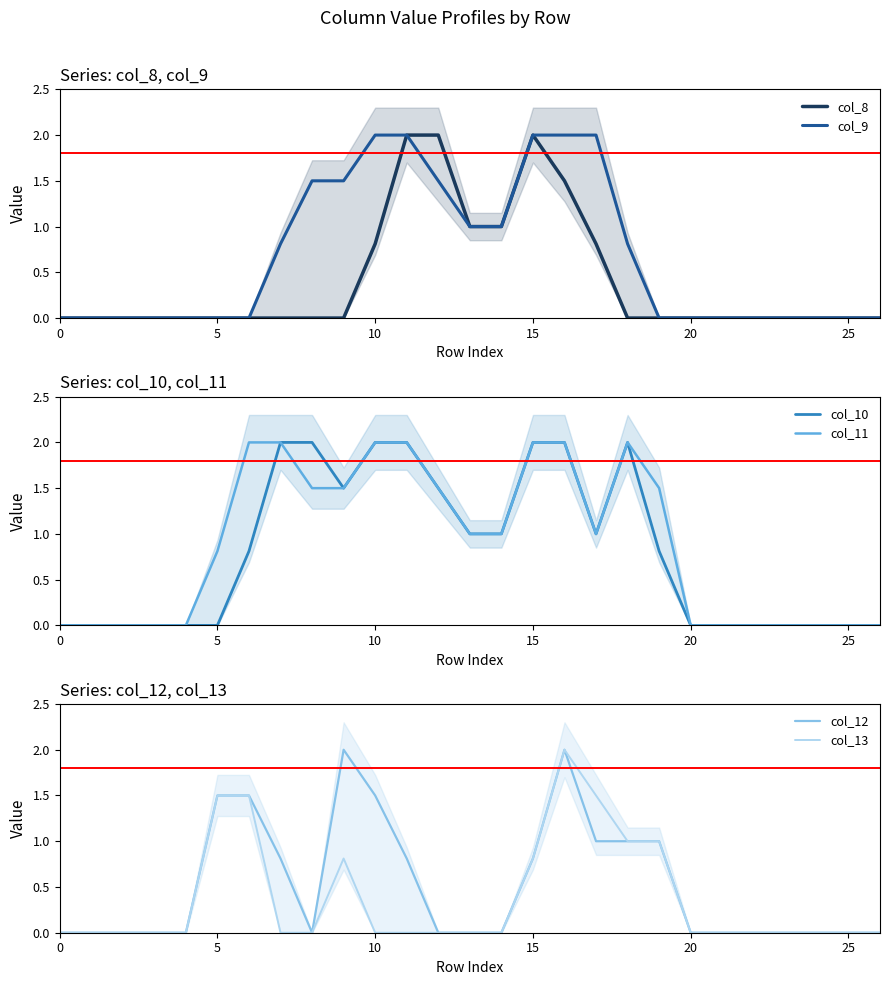

What is the value of the col_11 point at the 8th from the left?

2.0